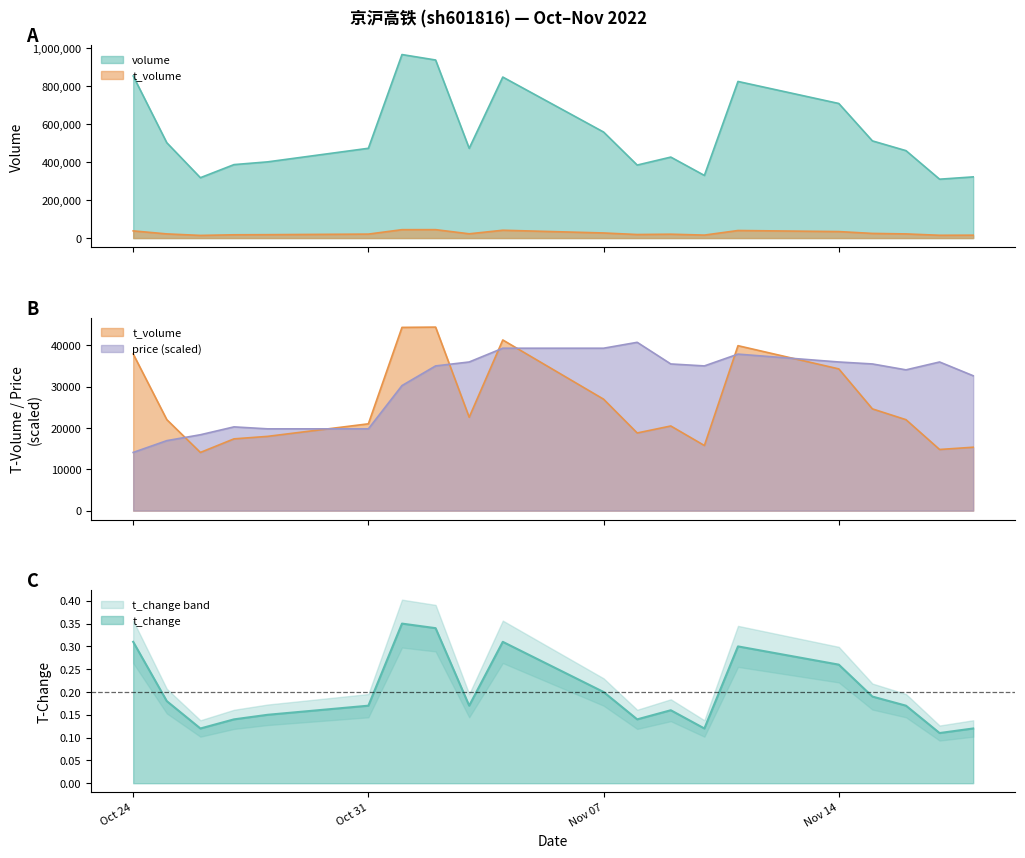

At which label does price reach its peak?

2022-11-08